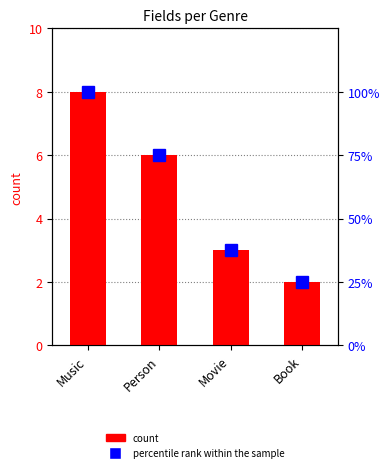

Count the count values in the range 3 to 8.

3